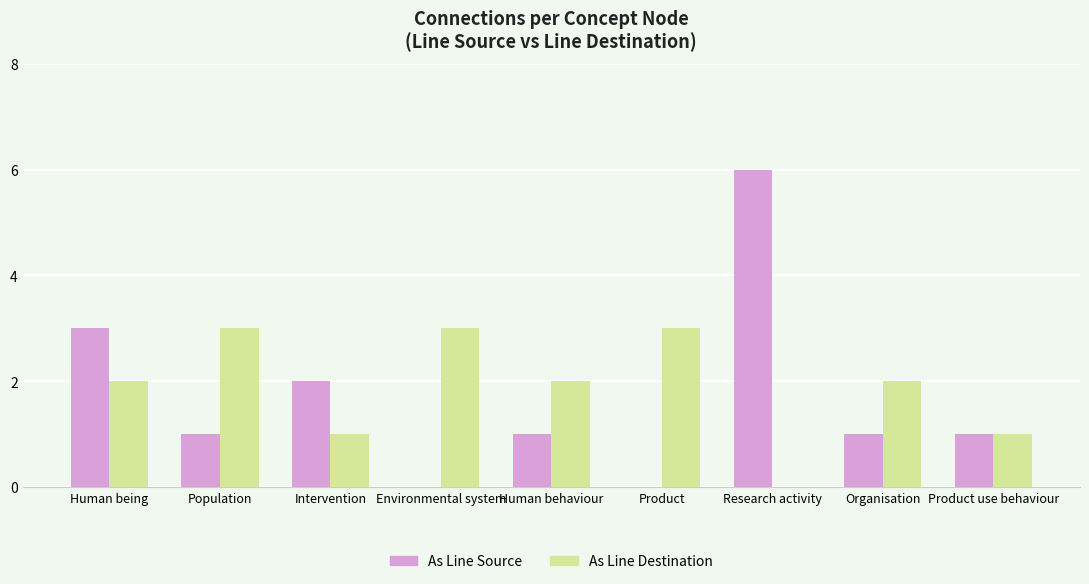

The As Line Destination series shows 3 at Population. True or false?

True